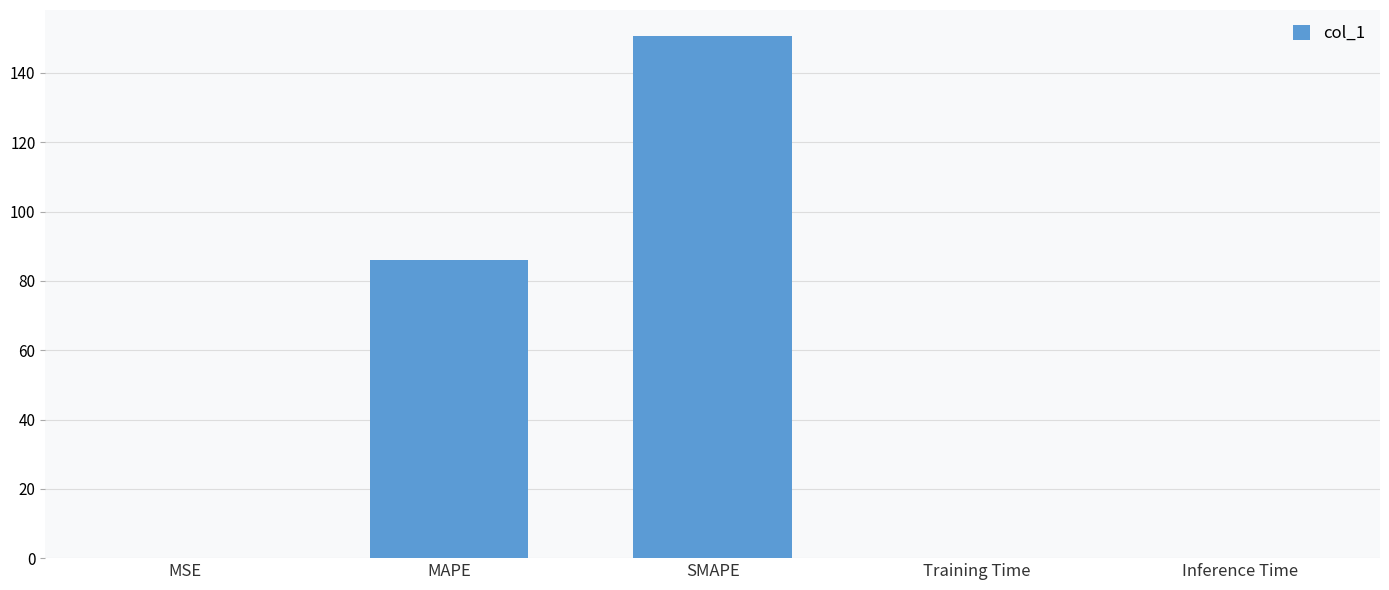

The value at MSE is 0.0. True or false?

True